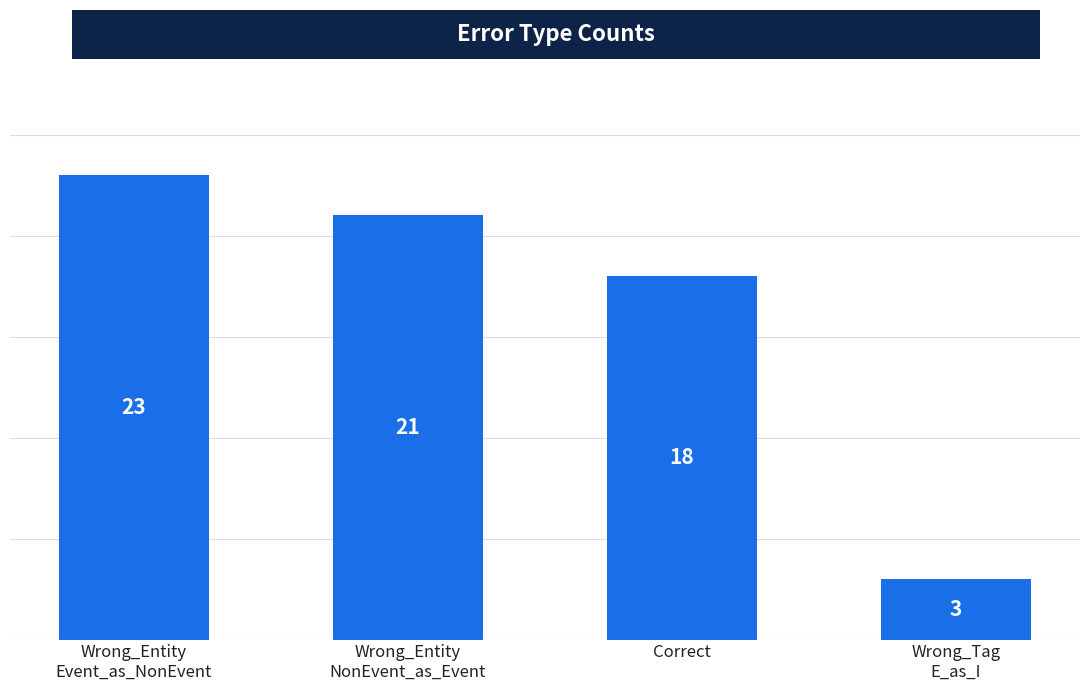

What is the value of the 4th bar from the left?

3